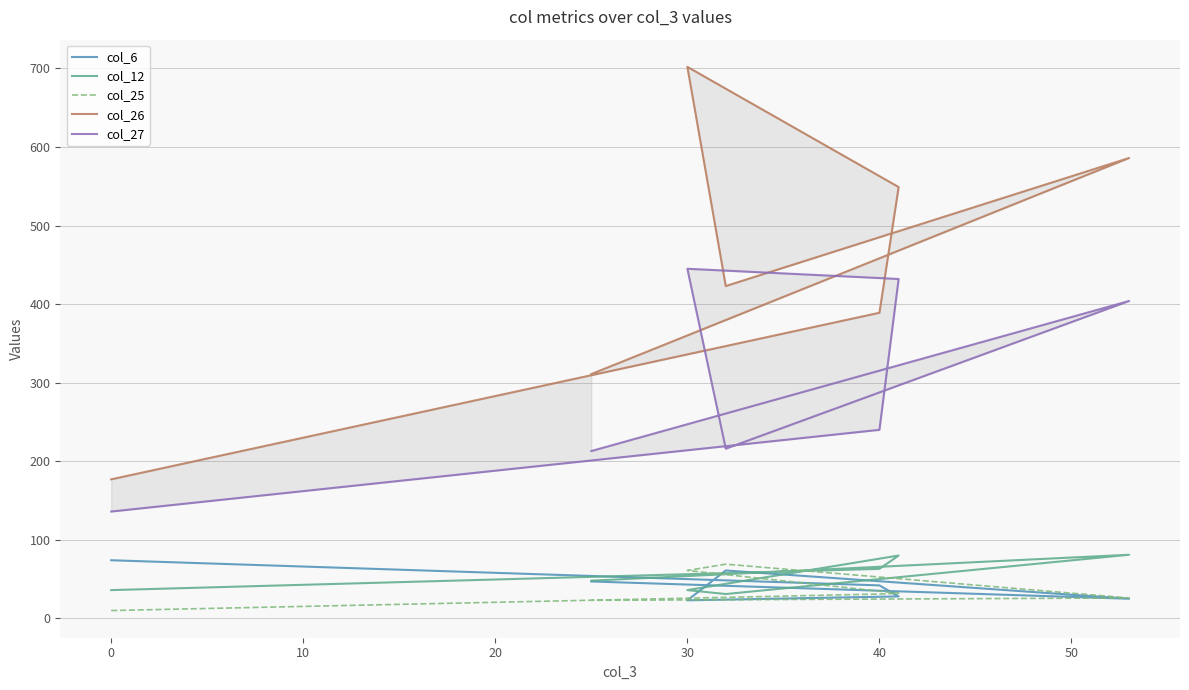

What is the maximum value shown in the chart?

702